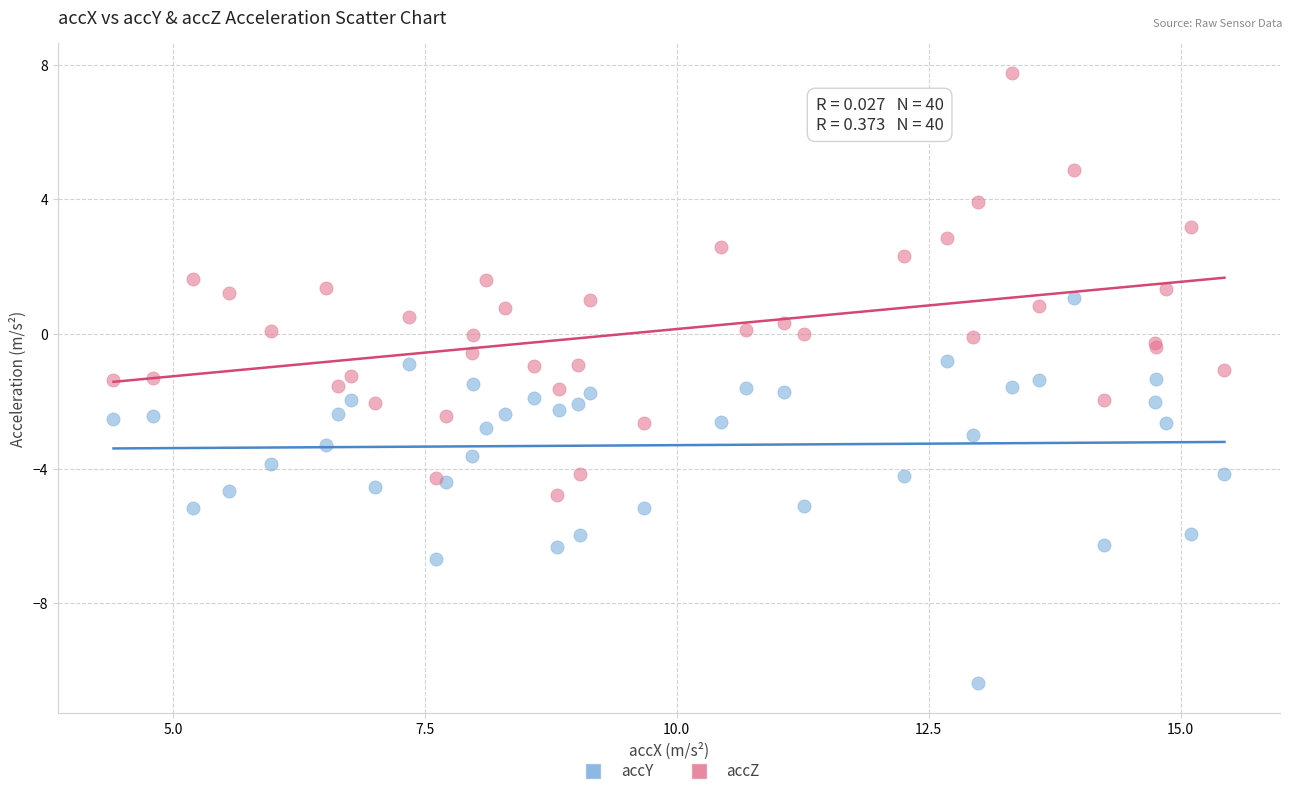

Which series has the largest Y range (max minus min)?

accZ